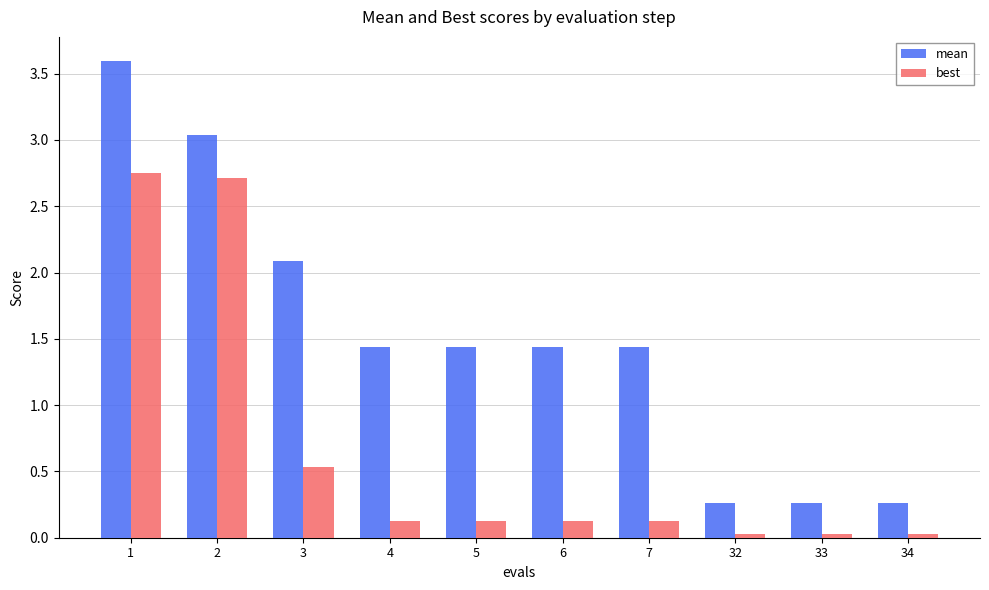

Is it true that best equals 0.5 at 3?

True